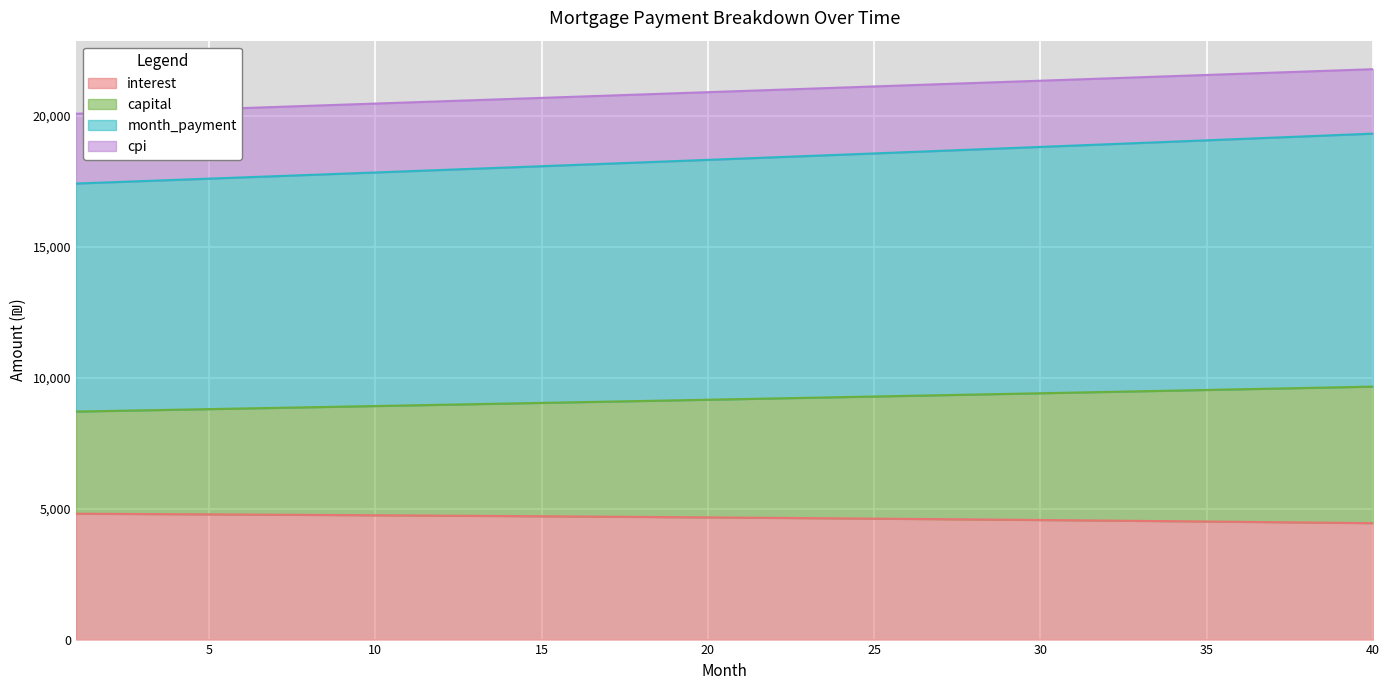

At how many categories does at least one series exceed 18757?

40